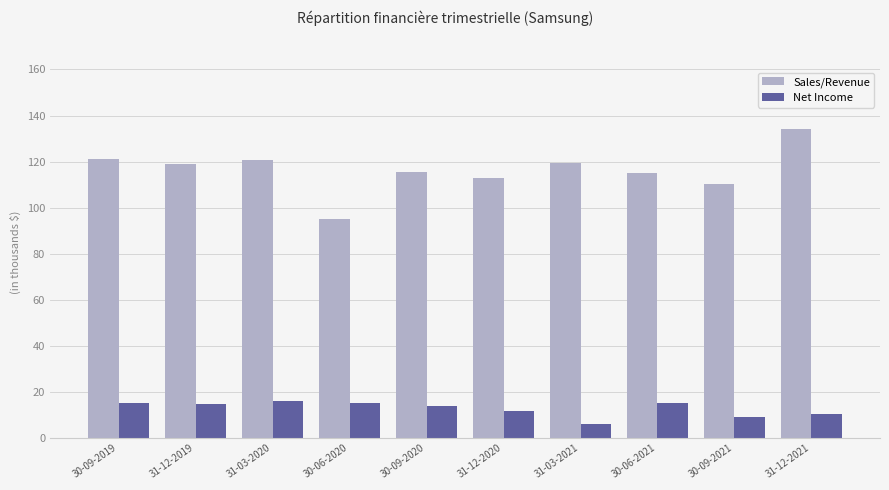

What is the difference between the maximum and second lowest values in the Sales/Revenue series?

24.1